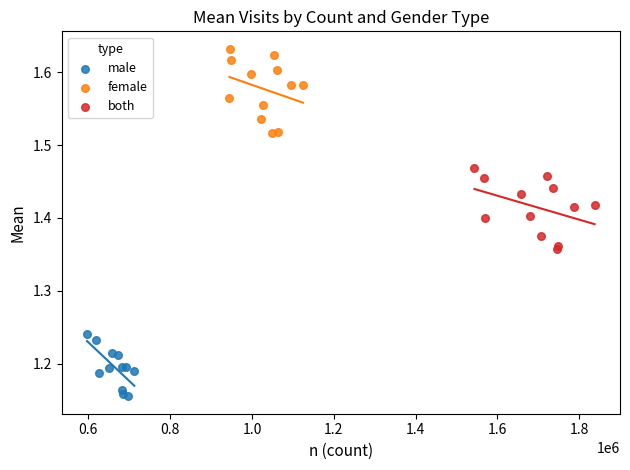

Which series has the widest spread of Y values?

female